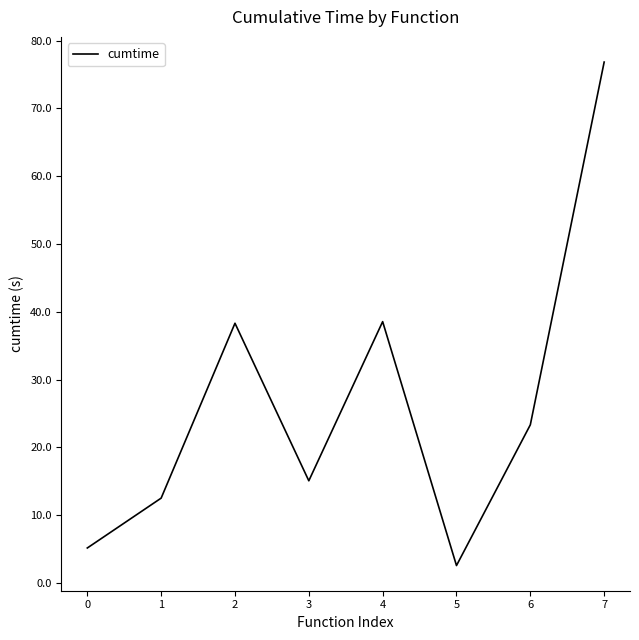

What is the sum of all values?

212.2